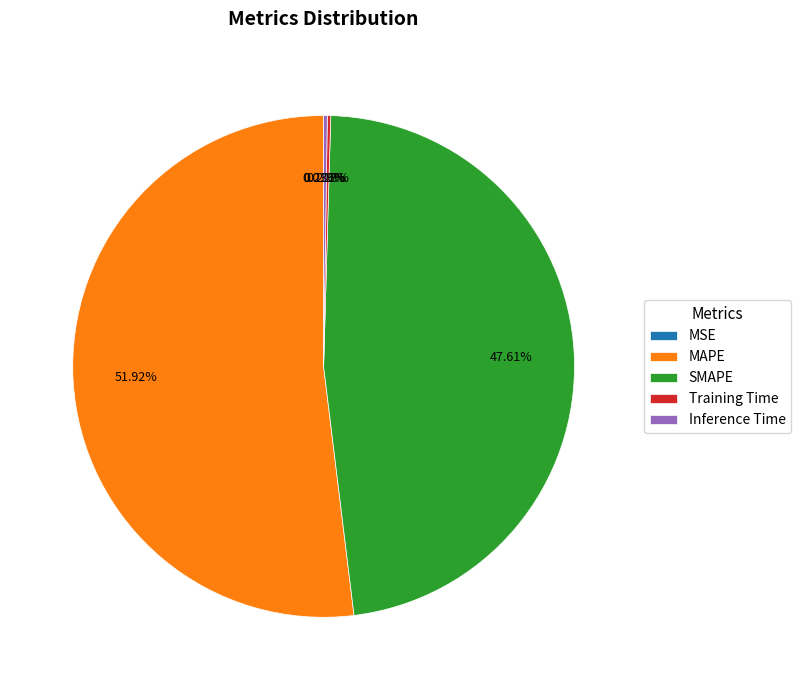

What is the largest slice in the pie chart?

MAPE